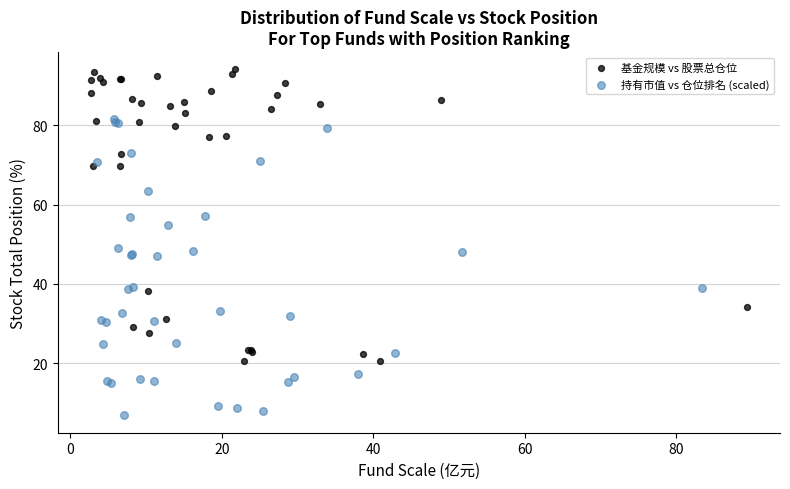

Which series reaches the minimum Y coordinate?

持有市值 vs 仓位排名 (scaled)